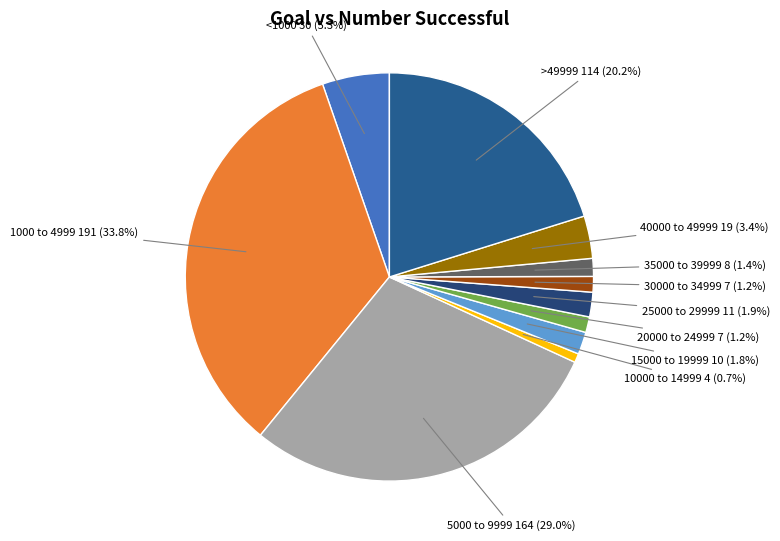

How many segments does this pie chart have?

11